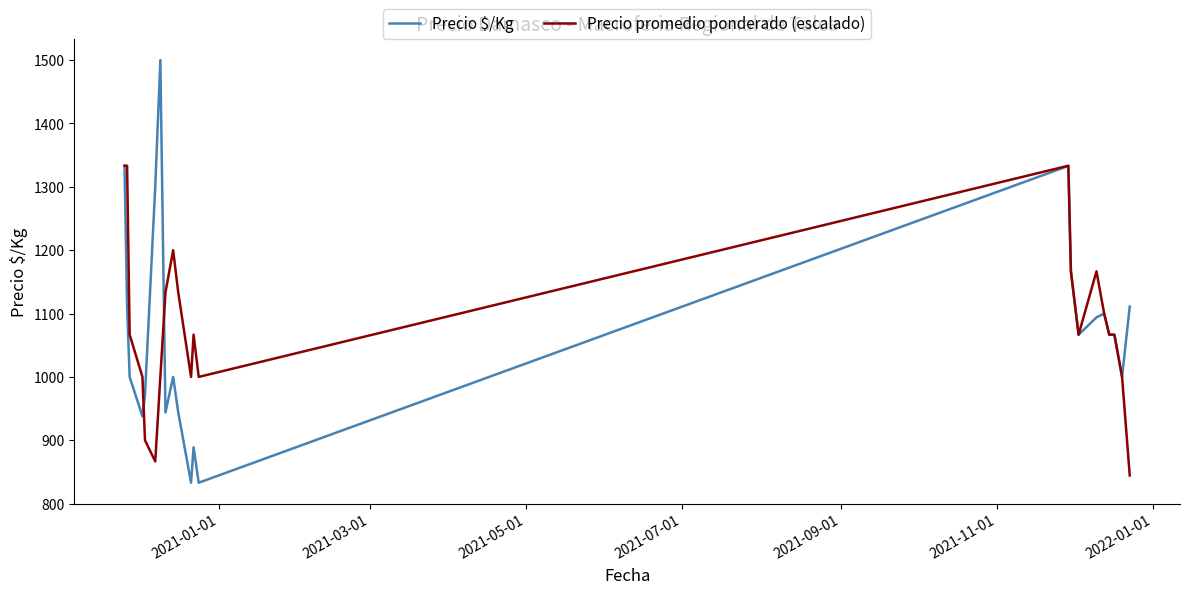

Which series has the widest spread of values?

Precio $/Kg